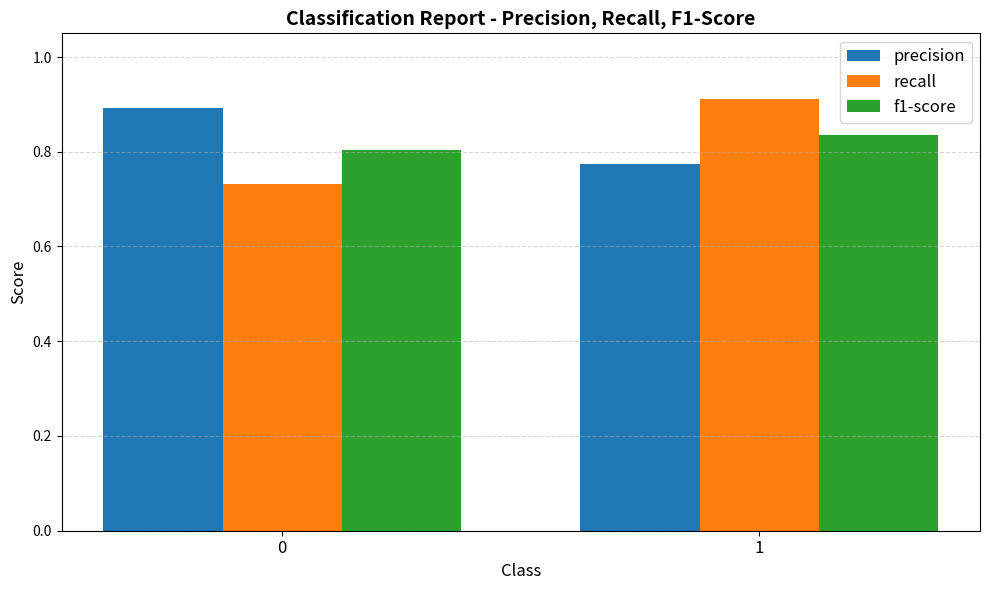

Rank the categories by f1-score value from highest to lowest.

1, 0